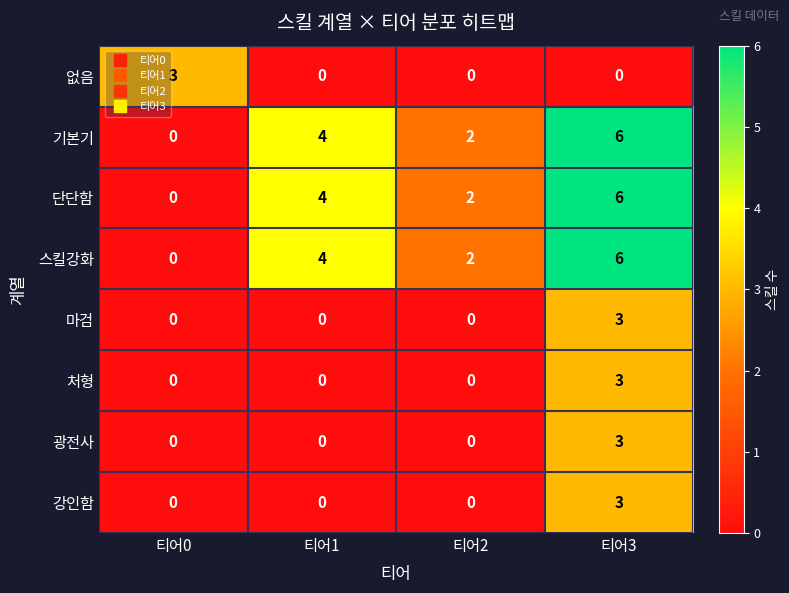

What is the difference between the maximum and minimum values in the 마검 series?

3